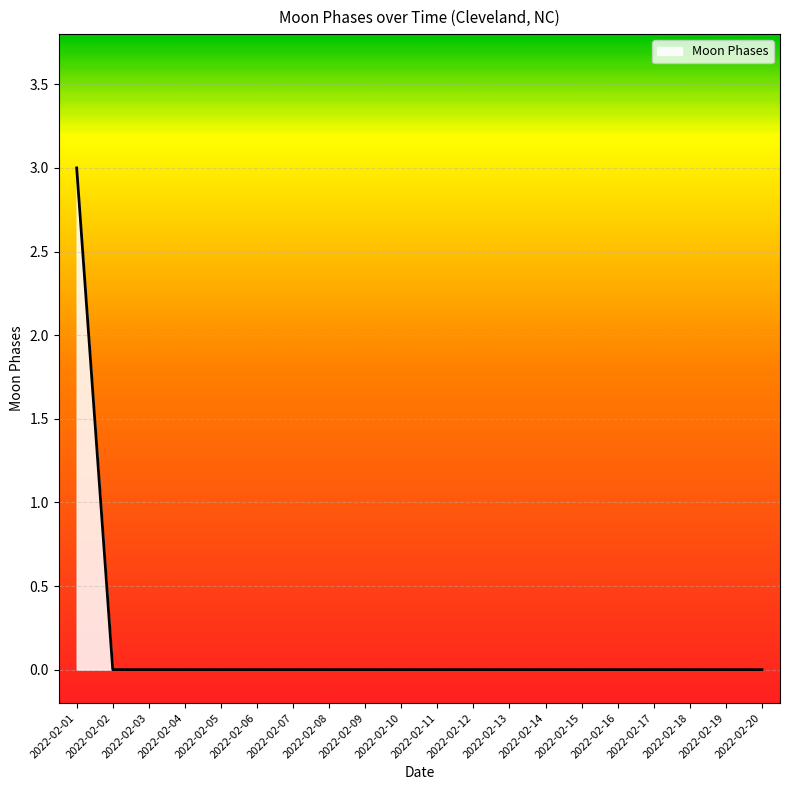

Reading left to right, list all the values displayed in this chart.

3	0	0	0	0	0	0	0	0	0	0	0	0	0	0	0	0	0	0	0